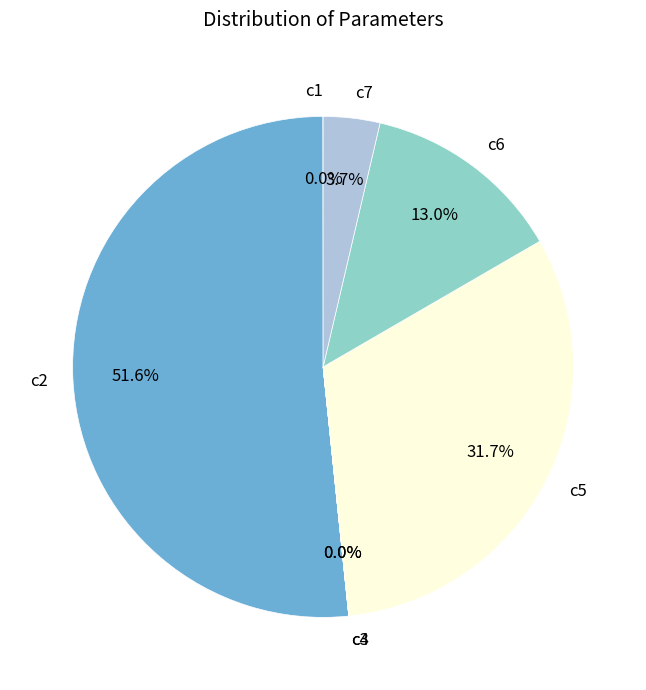

Does c2 represent more than half of the total?

Yes